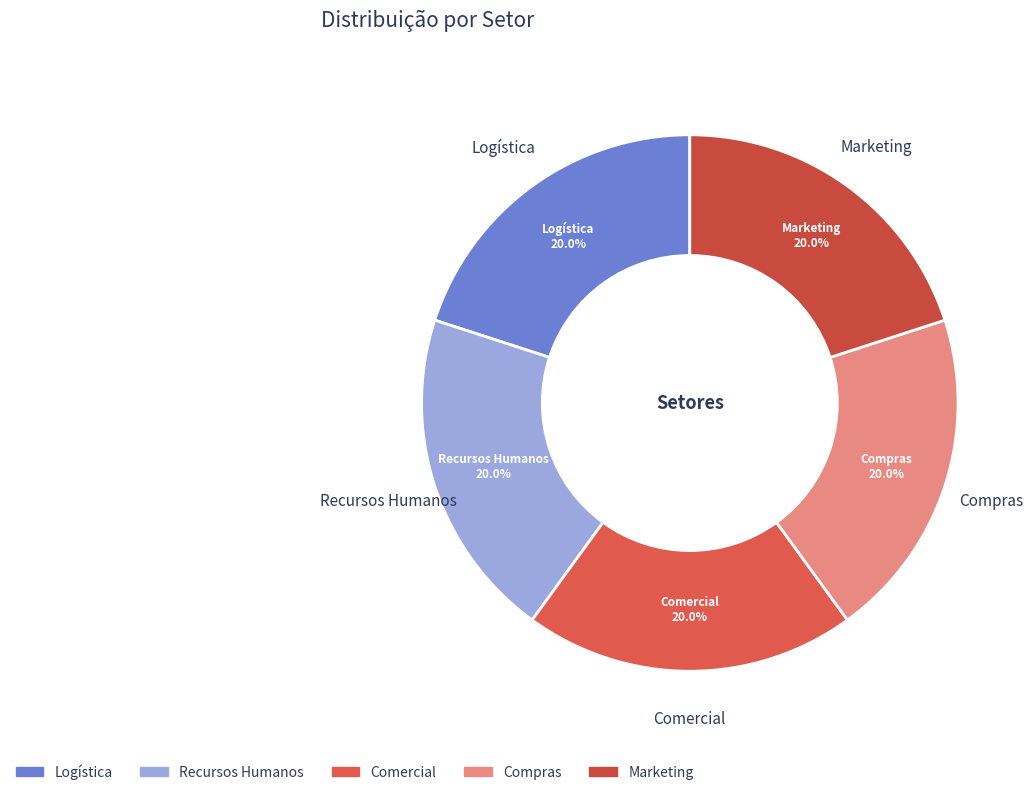

Is the sum of Marketing and Compras greater than half?

No